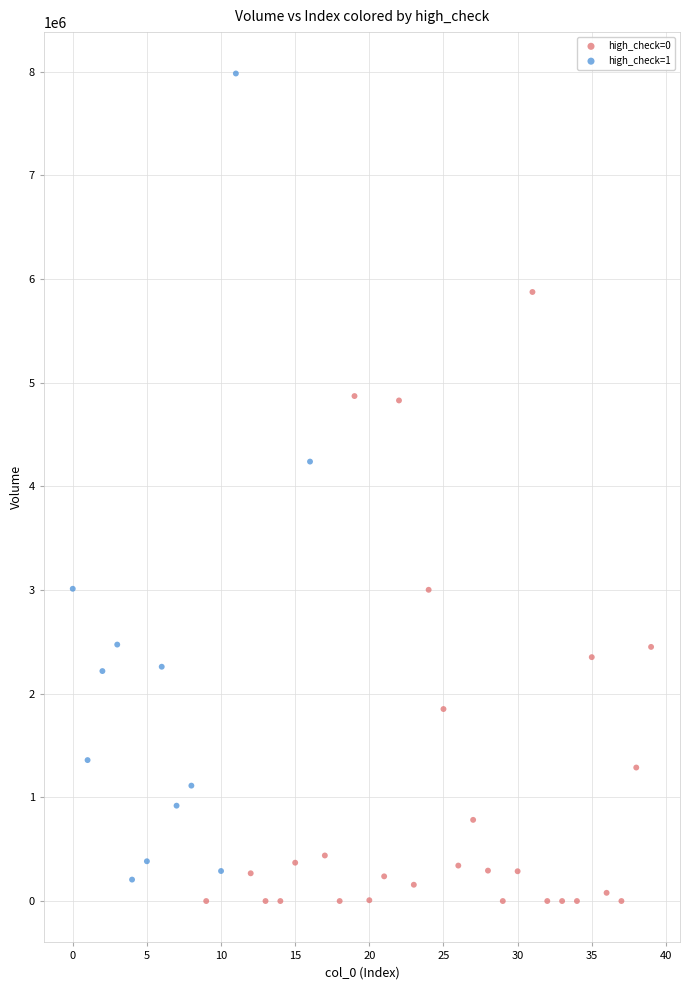

Which series has the largest Y range (max minus min)?

high_check=1